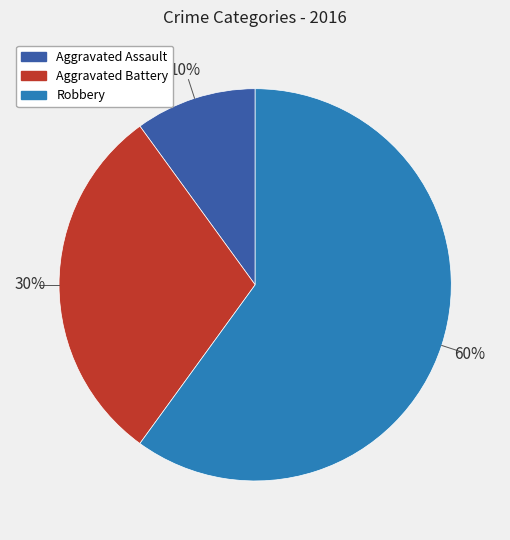

Combined, do Aggravated Battery and Aggravated Assault account for over 50%?

No